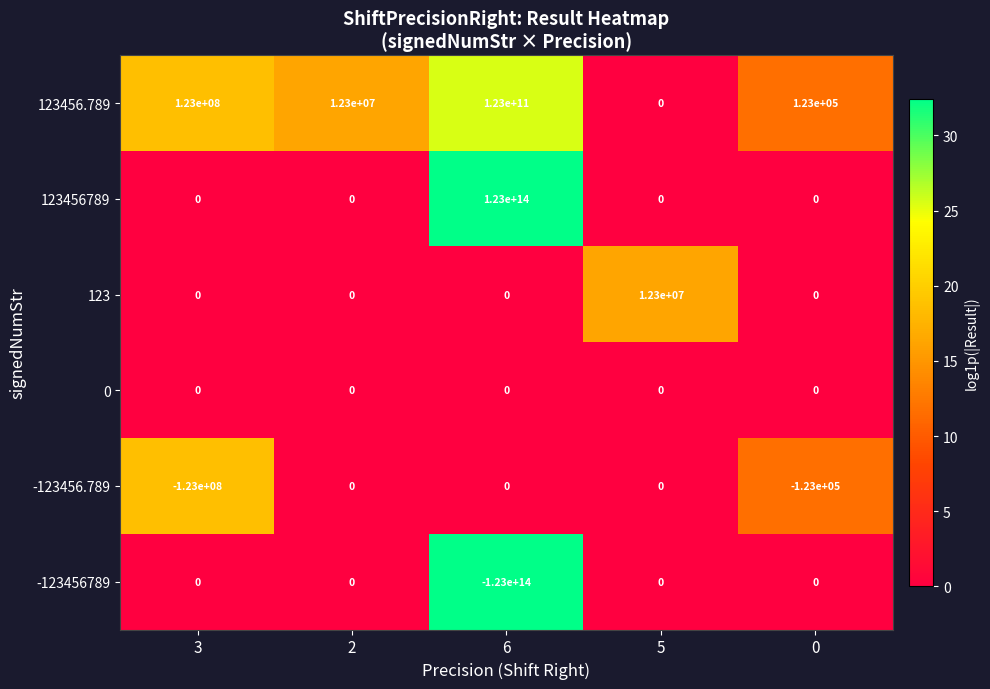

Which label corresponds to the largest value in the chart?

6